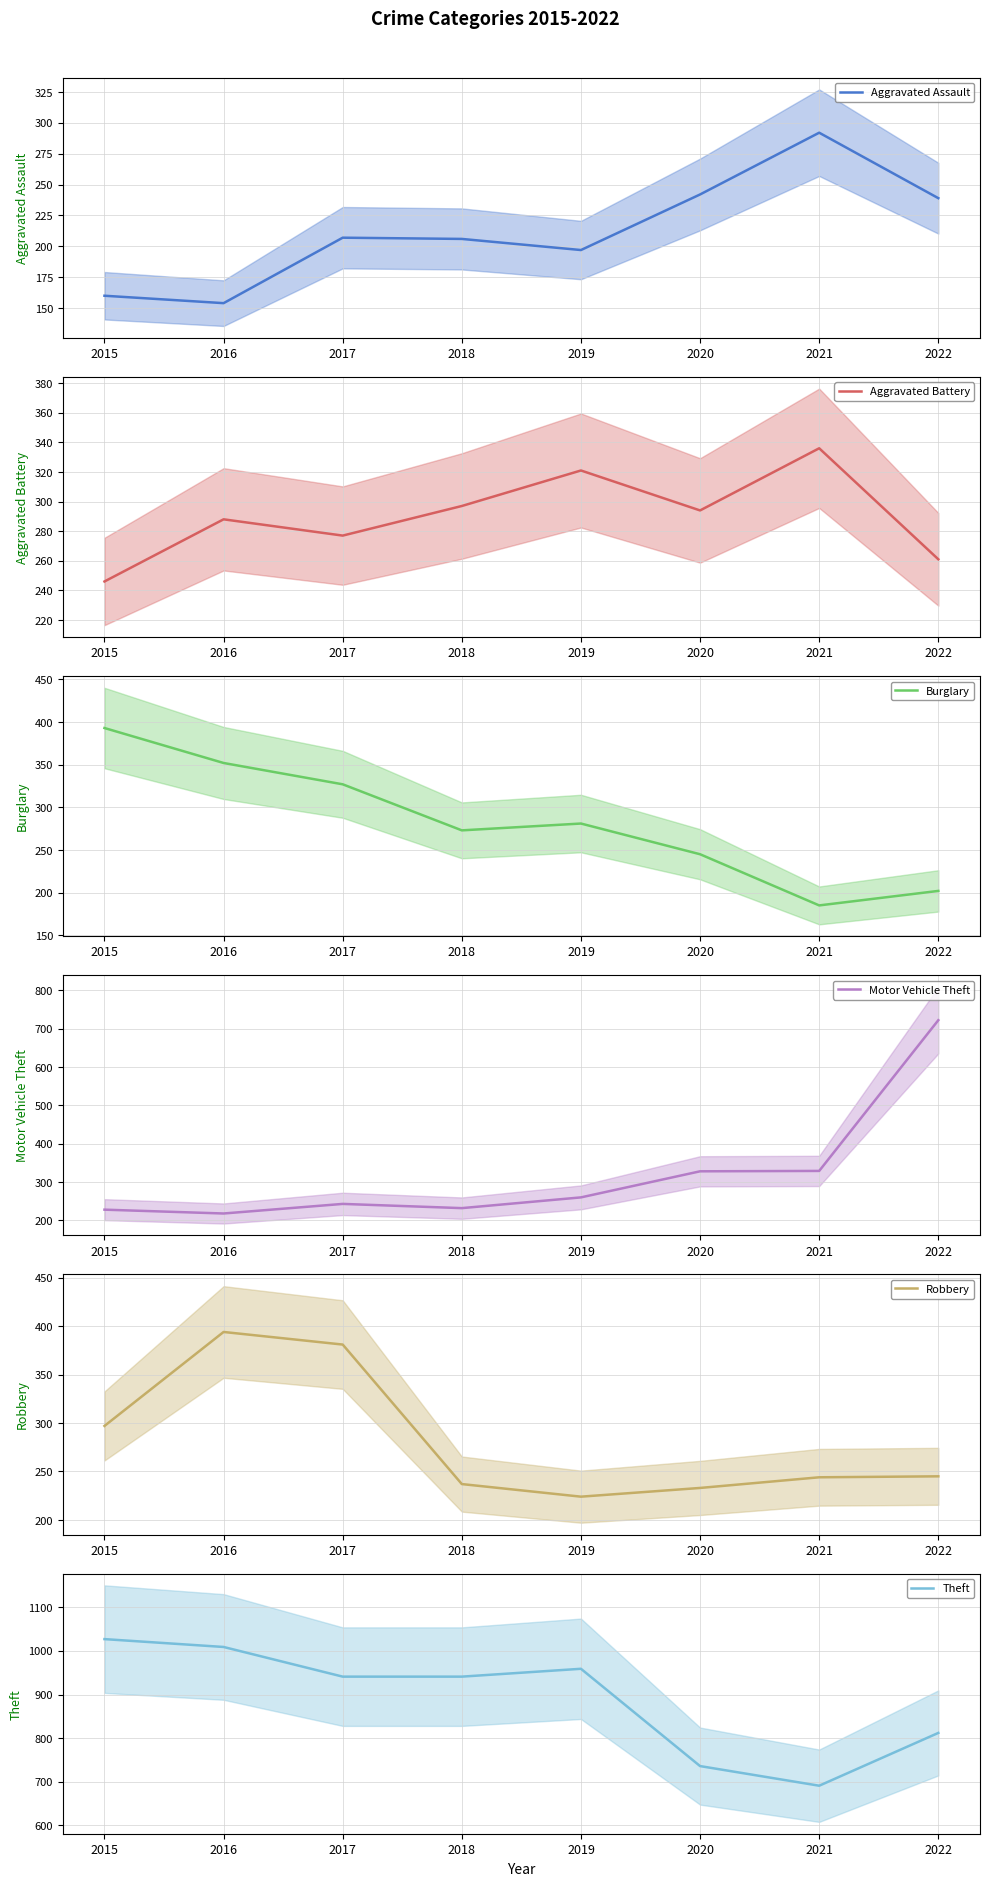

What is the difference between the highest and lowest values at 2021?

506